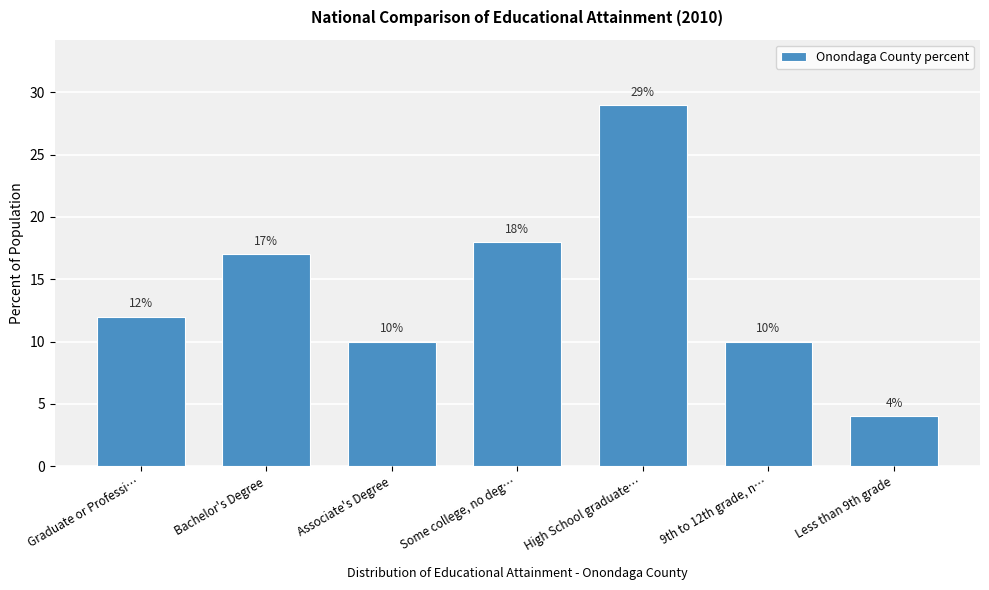

Reading left to right, extract all data points from this chart.

Graduate or Professi…=12	Bachelor's Degree=17	Associate's Degree=10	Some college, no deg…=18	High School graduate…=29	9th to 12th grade, n…=10	Less than 9th grade=4